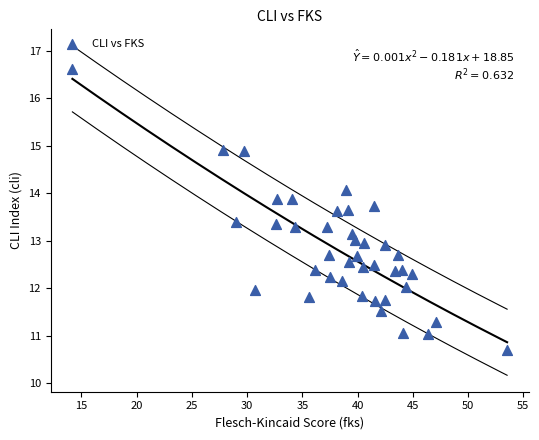

What is the range of X values (max minus min)?

39.4